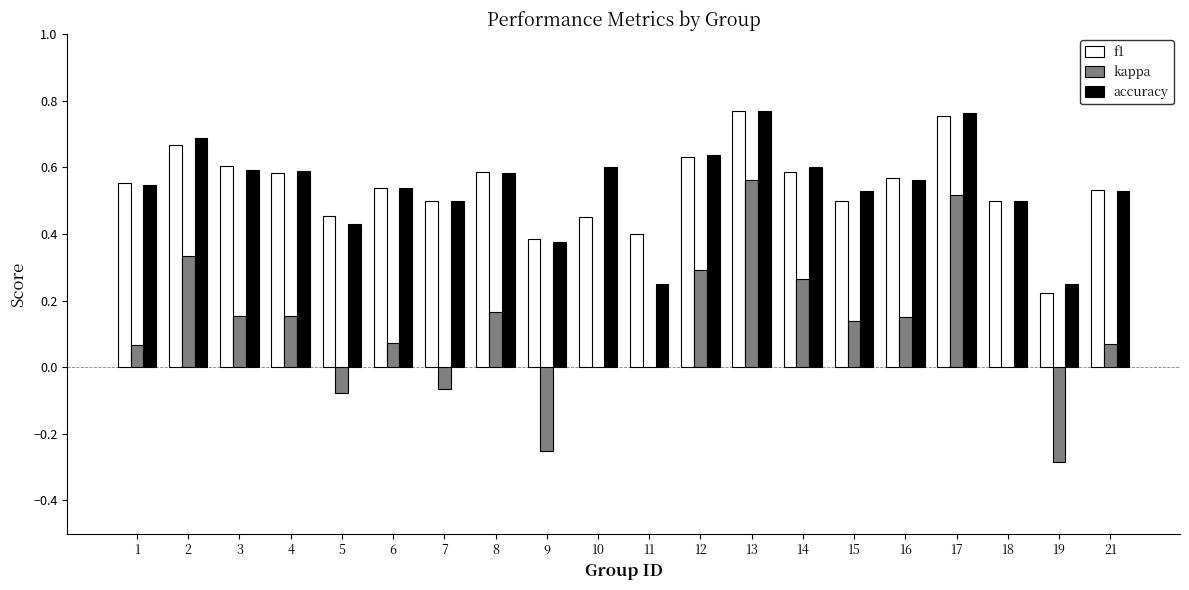

How many accuracy values are between 0 and 1?

20